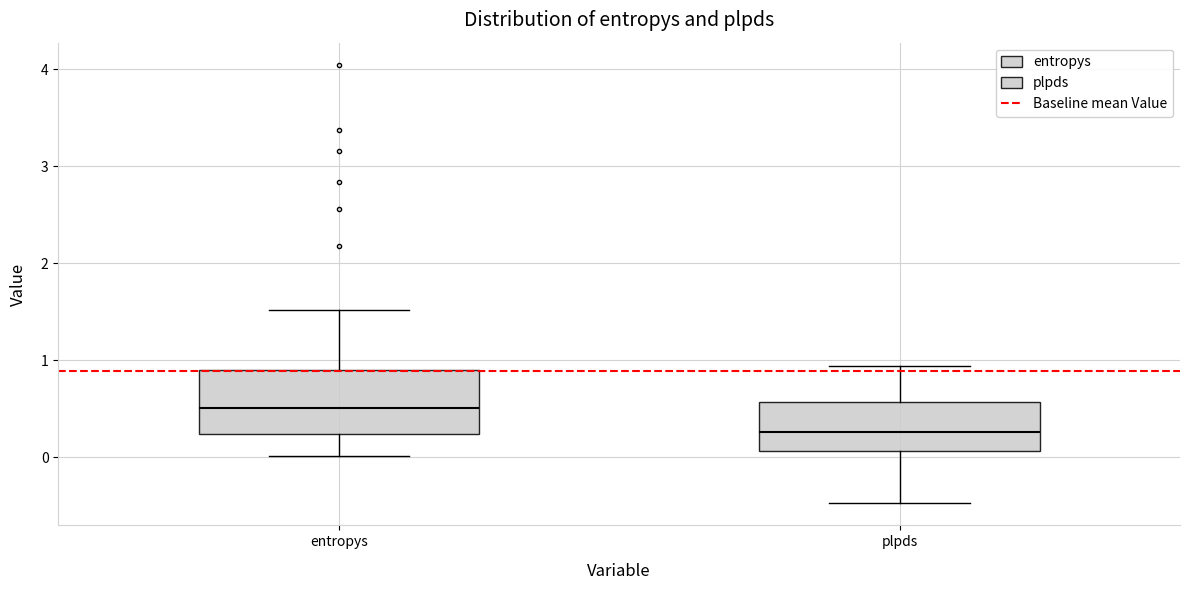

Comparing the boxes themselves (not the whiskers), which one is the tallest?

entropys